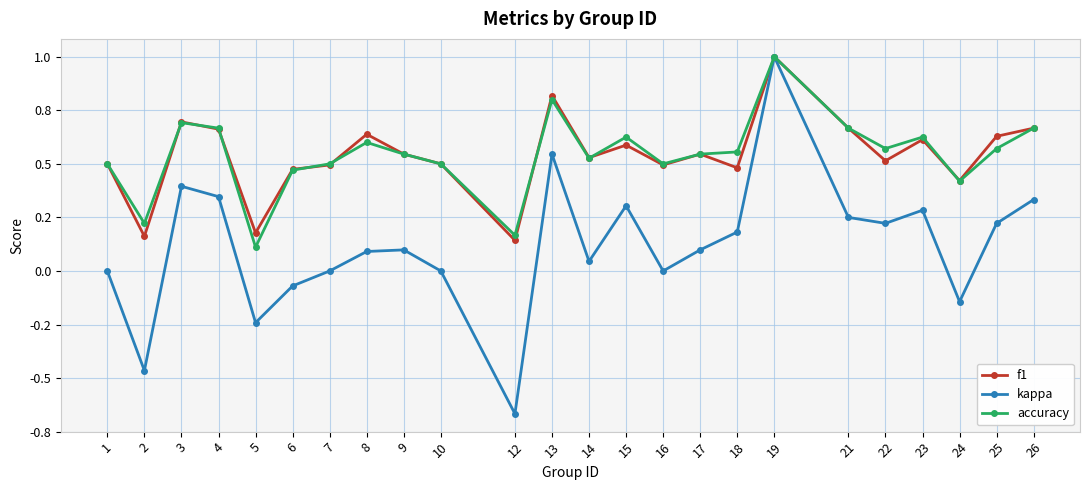

What are all the series names shown in the legend?

f1, kappa, accuracy